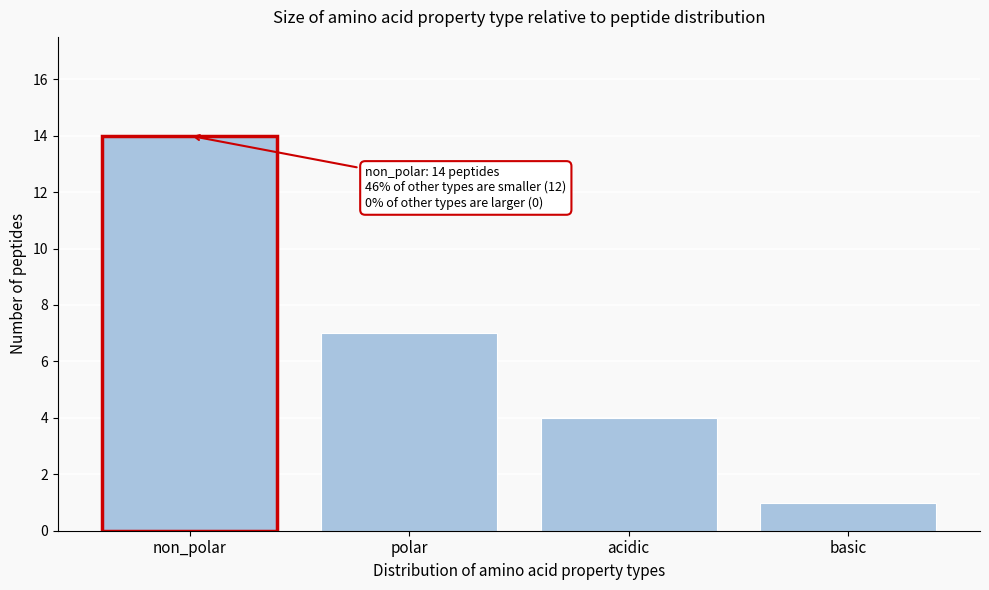

Reading left to right, list all the values displayed in this chart.

non_polar=14	polar=7	acidic=4	basic=1